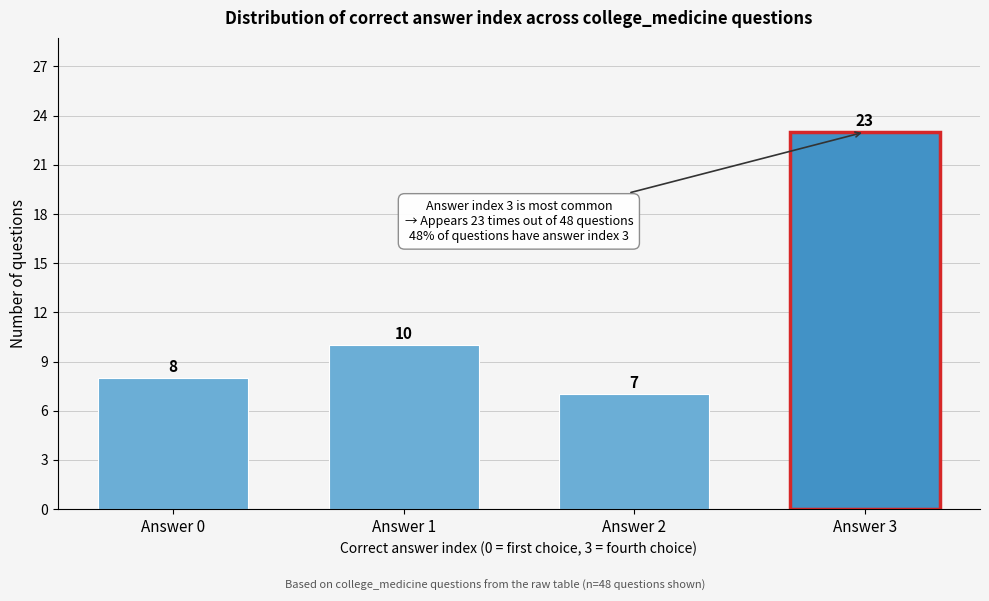

Reading right to left, what are all the values shown in this chart?

Answer 3=23	Answer 2=7	Answer 1=10	Answer 0=8